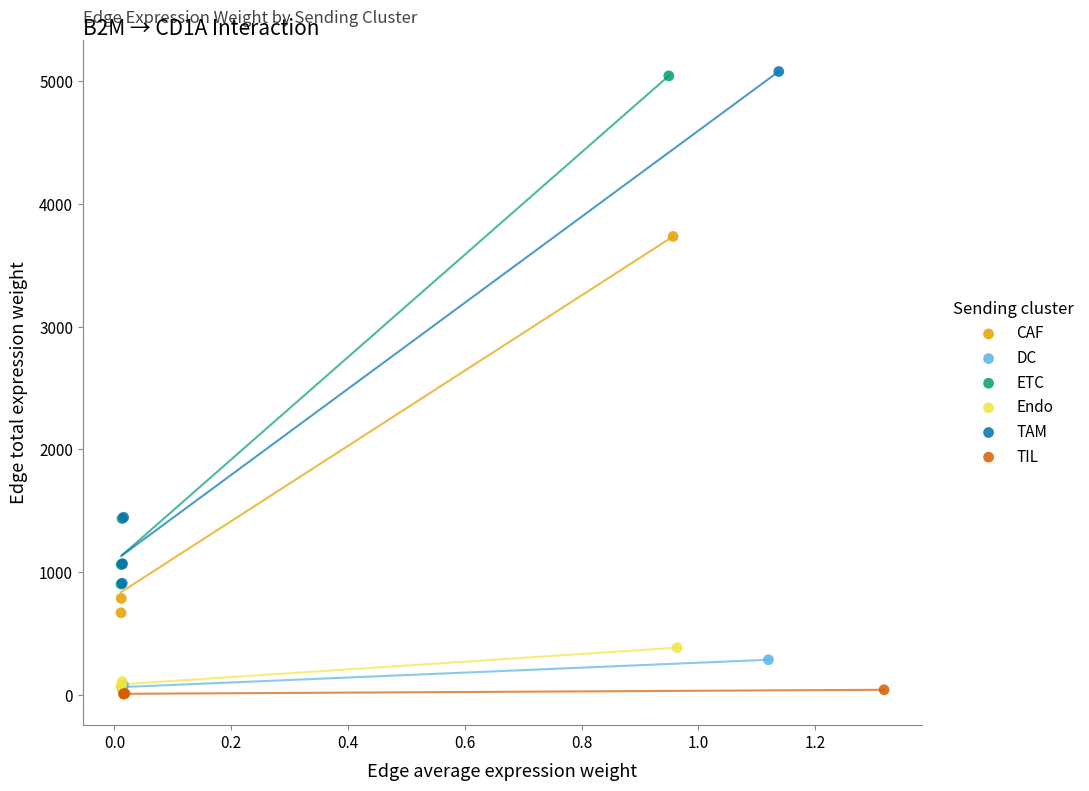

Which series has the largest Y range (max minus min)?

TAM